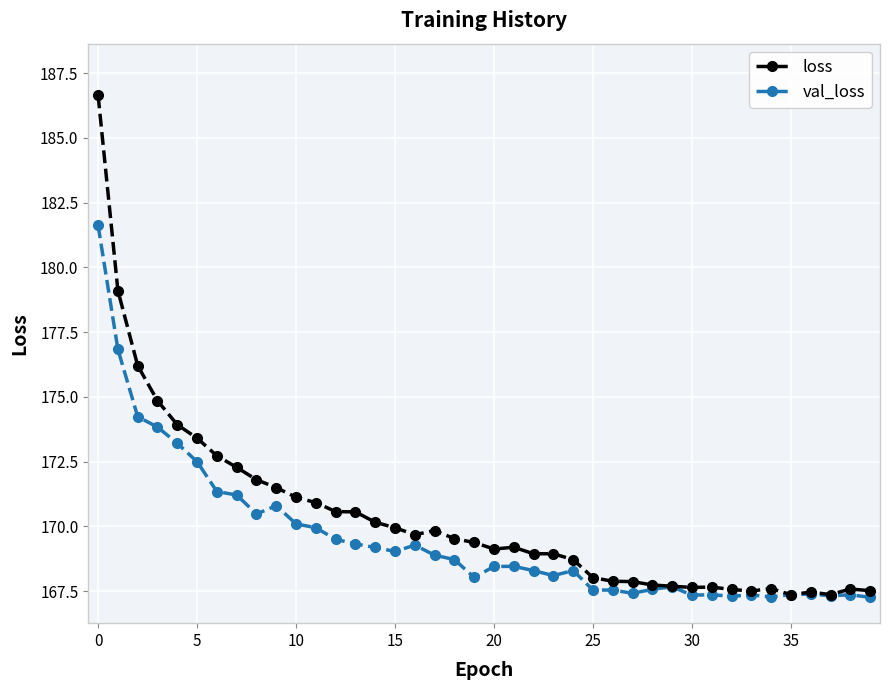

What is the smallest value displayed?

167.3